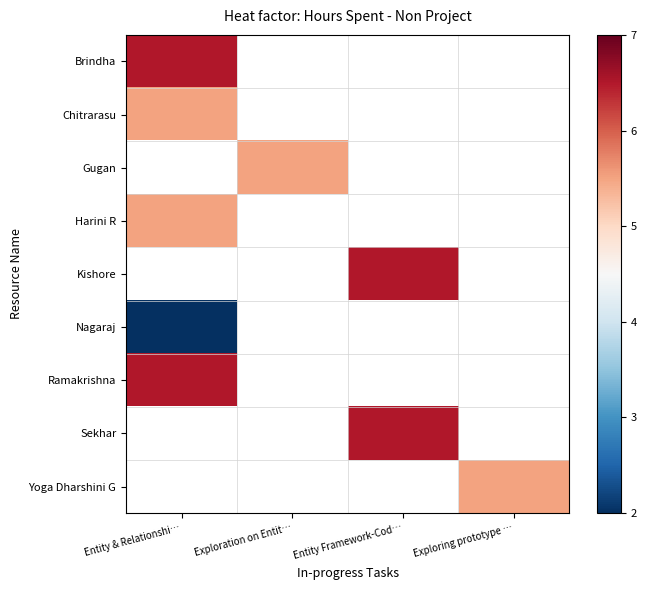

What is the highest value of the Chitrarasu series?

5.5